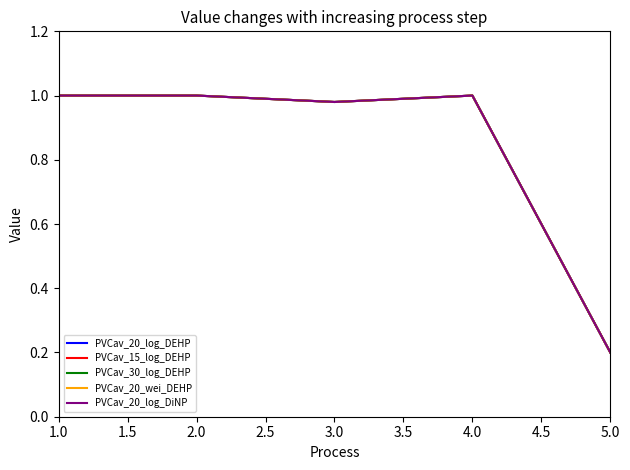

Does the chart have visible grid lines?

No